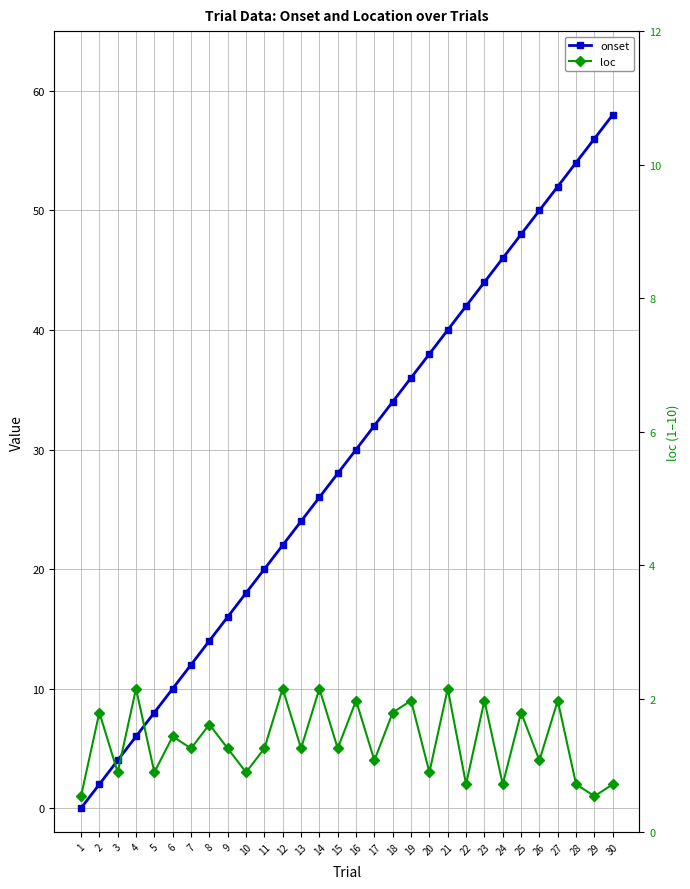

What is the lowest value of the loc series?

1